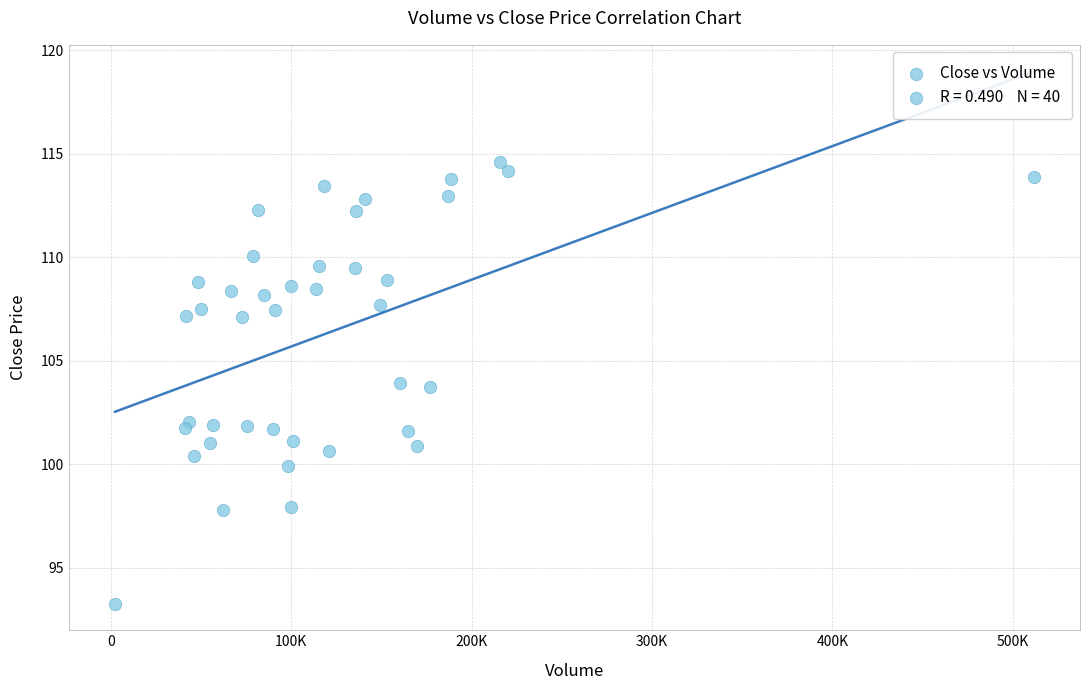

What is the range of X values (max minus min)?

509396.0